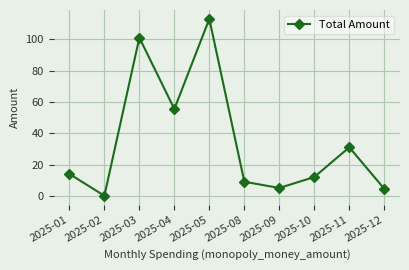

What is the value of the 4th point from the left?

55.5